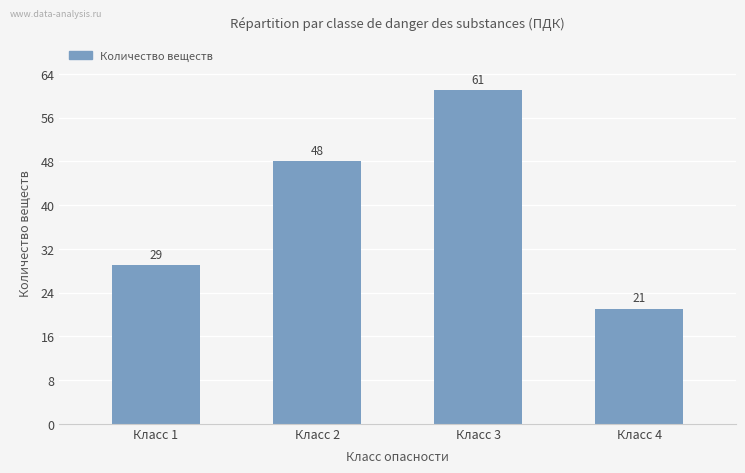

Which has a higher value, Класс 3 or Класс 4?

Класс 3